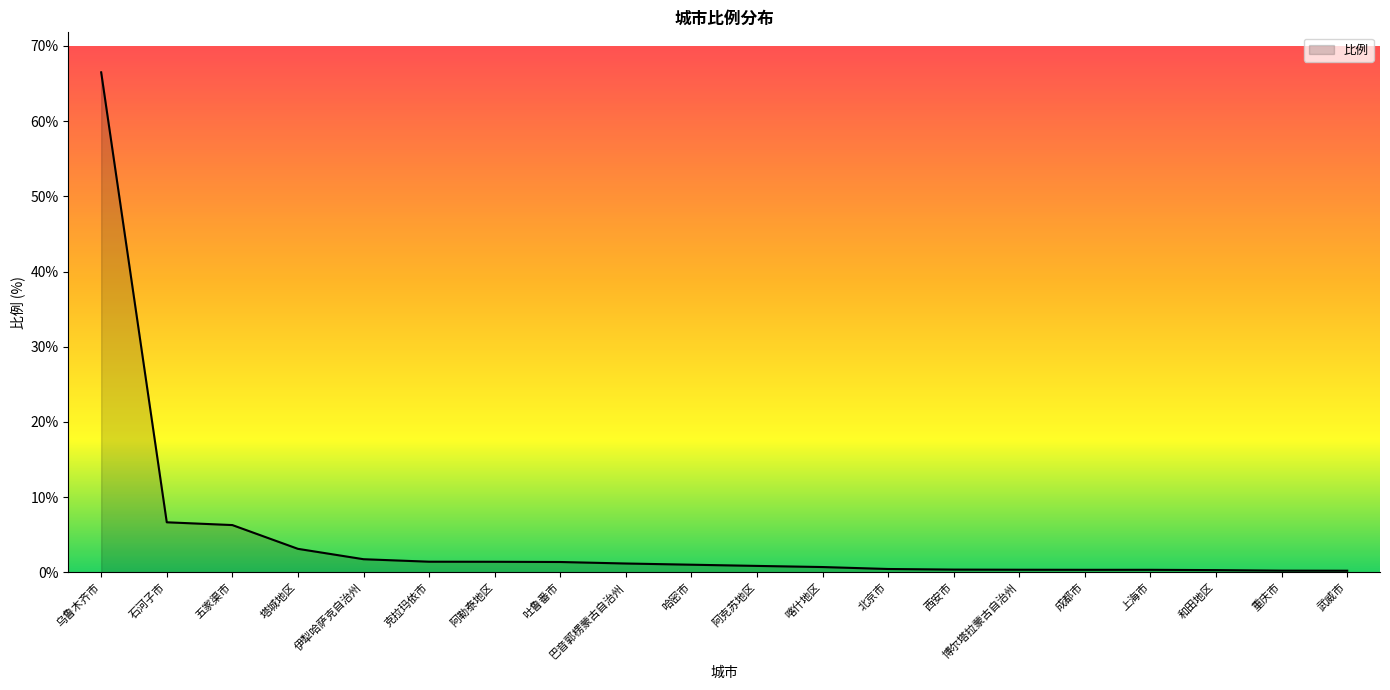

The value at 乌鲁木齐市 is 15.1. True or false?

False